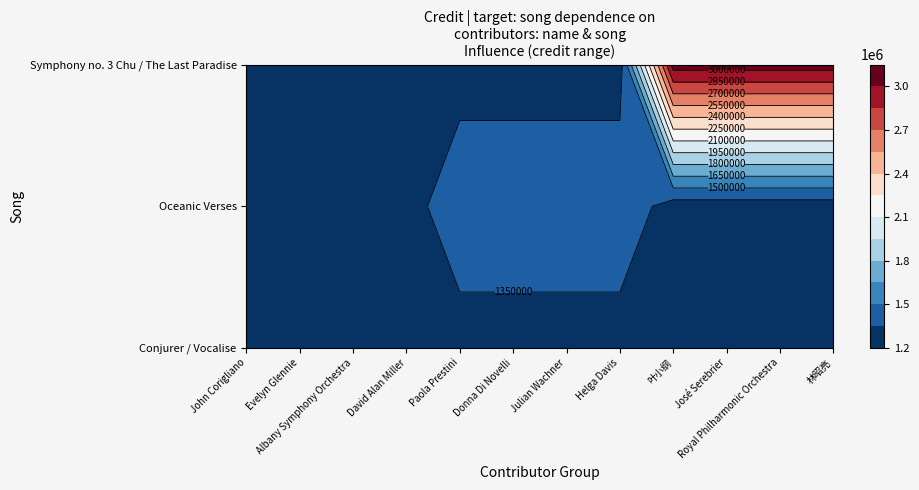

What is the average value of the Conjurer / Vocalise series?

1267723